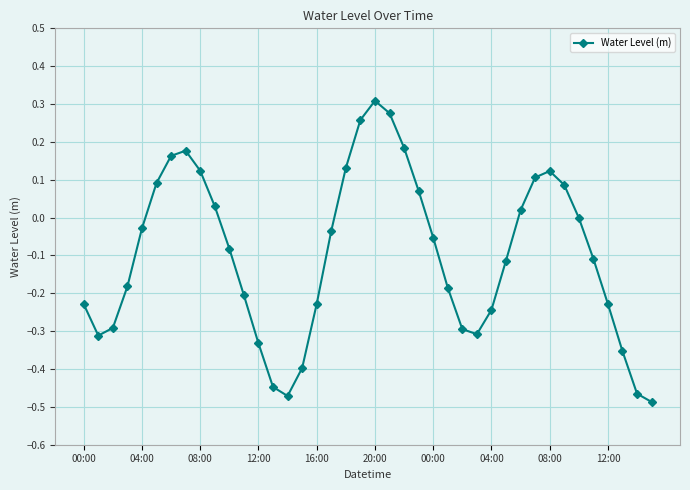

What is the difference between the maximum and minimum values?

0.8